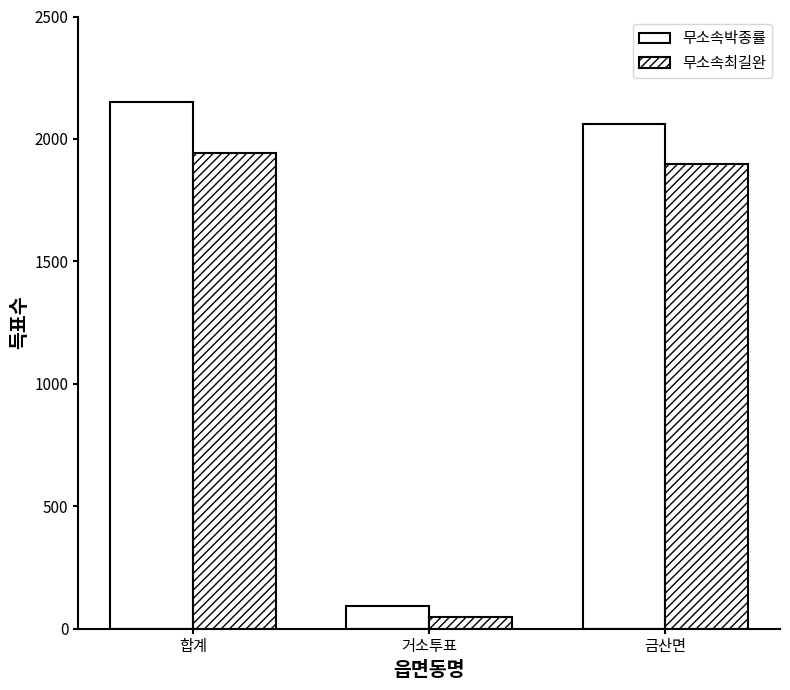

How many series are shown in this chart?

2